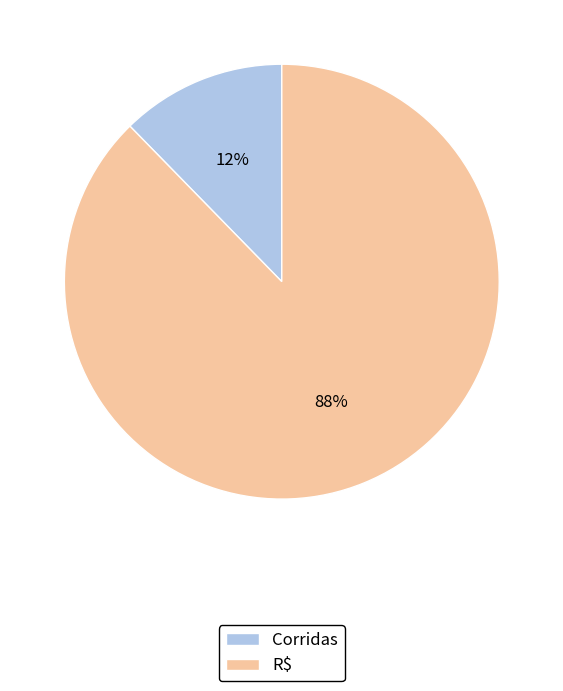

To the nearest percent, what is the average slice percentage?

50%